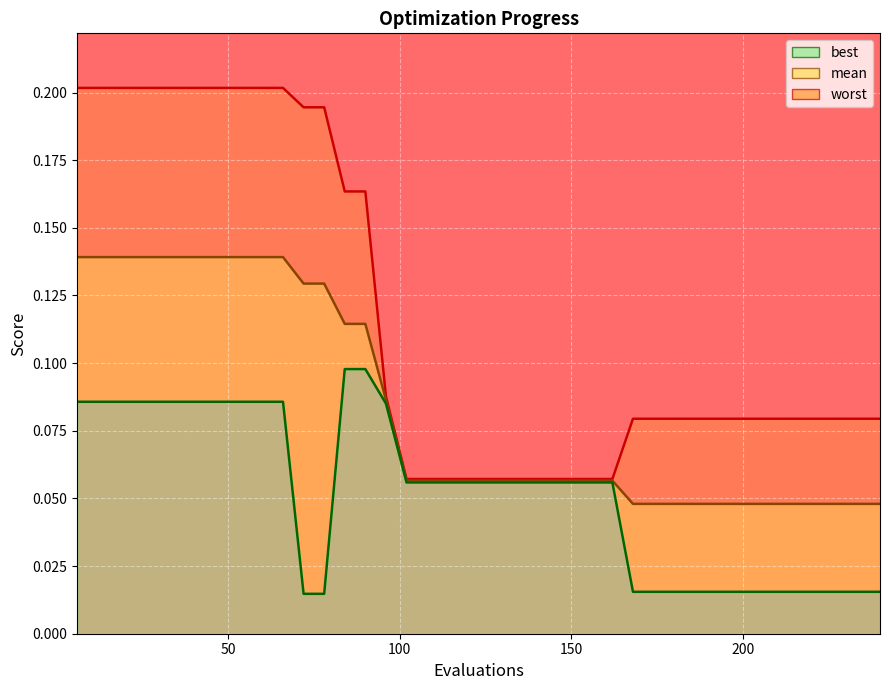

True or false: mean has more than 2 points higher than both neighbors.

False